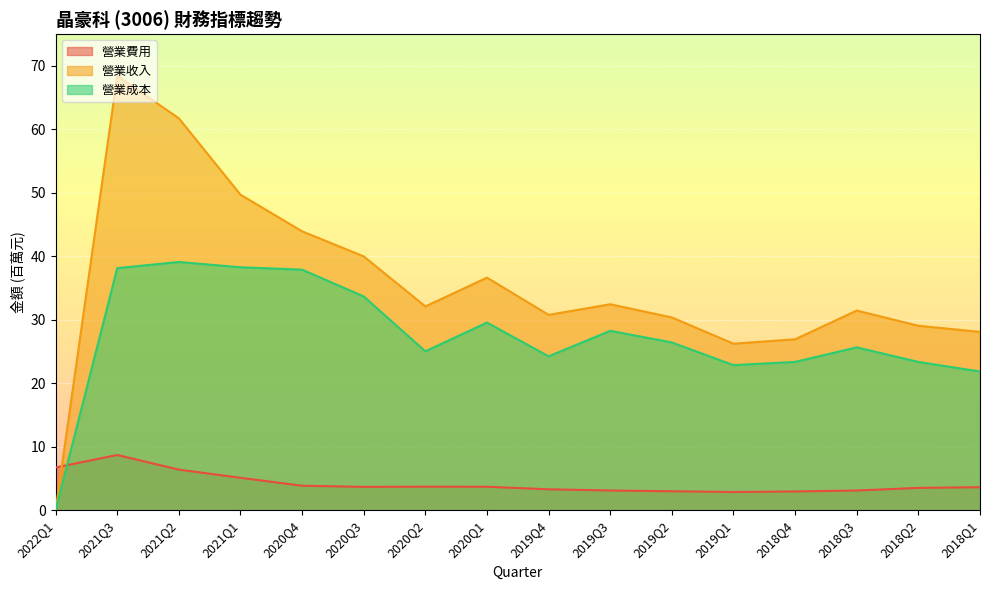

How many lines are shown in the chart?

3